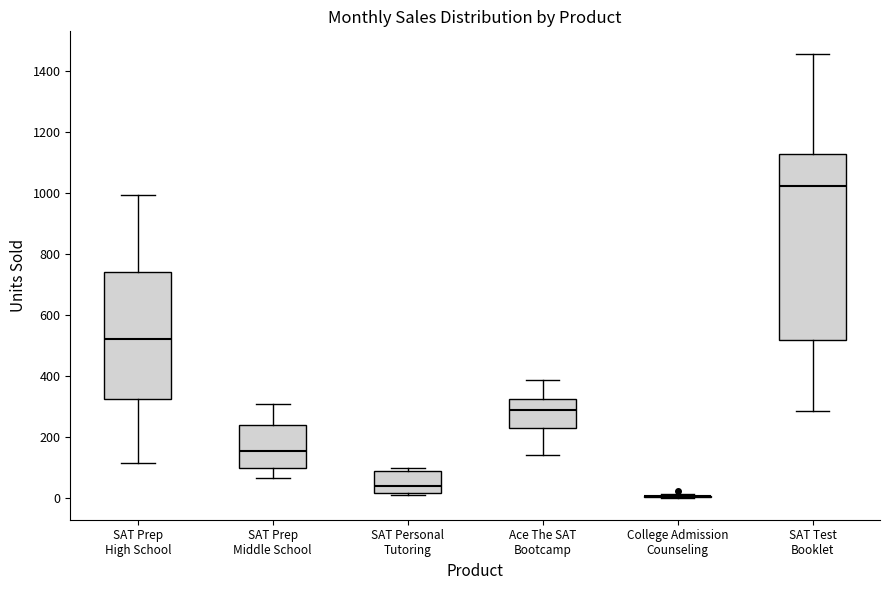

Which box is the tallest, from its lower edge to its upper edge?

SAT Test Booklet